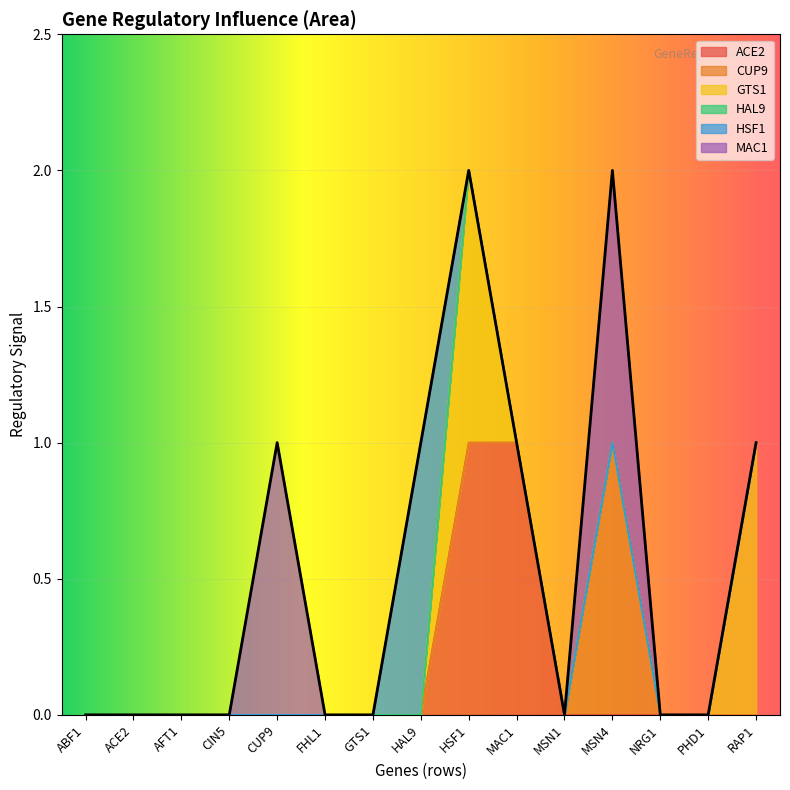

True or false: ACE2 and MAC1 cross at least once.

False